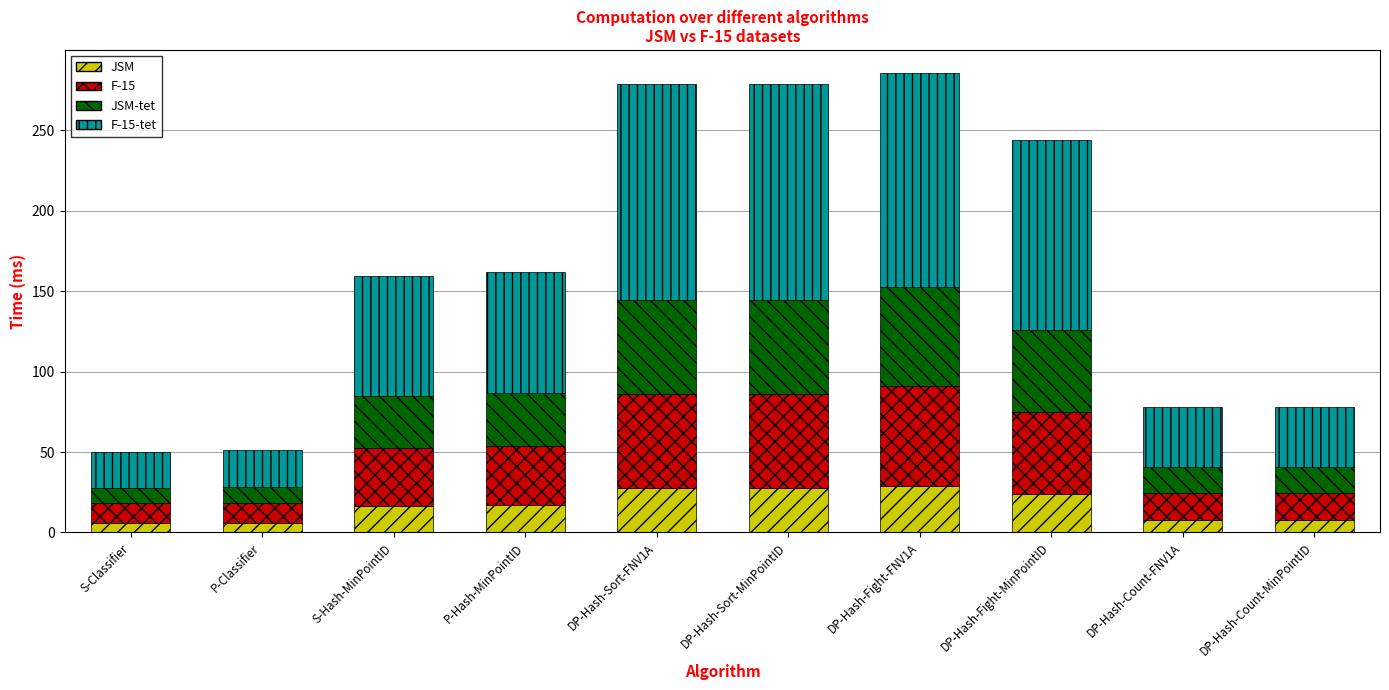

What is the sum of the JSM values at DP-Hash-Fight-FNV1A and DP-Hash-Count-FNV1A?

36.9